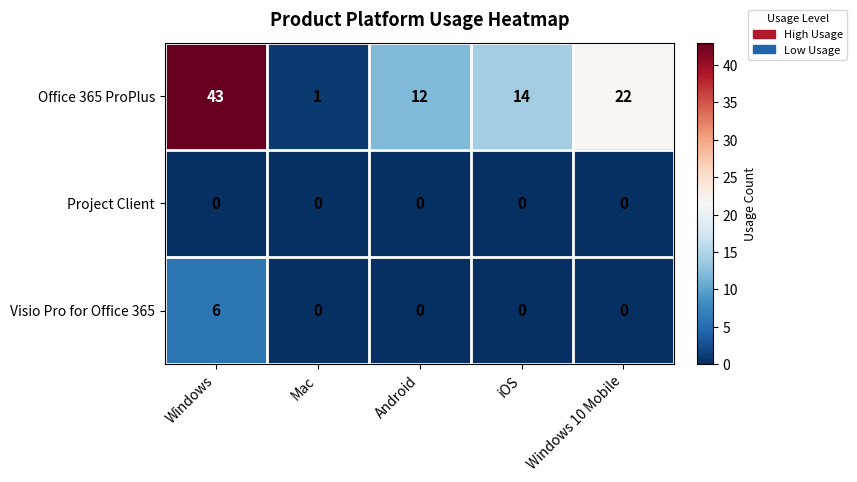

What is the highest value of the Office 365 ProPlus series?

43